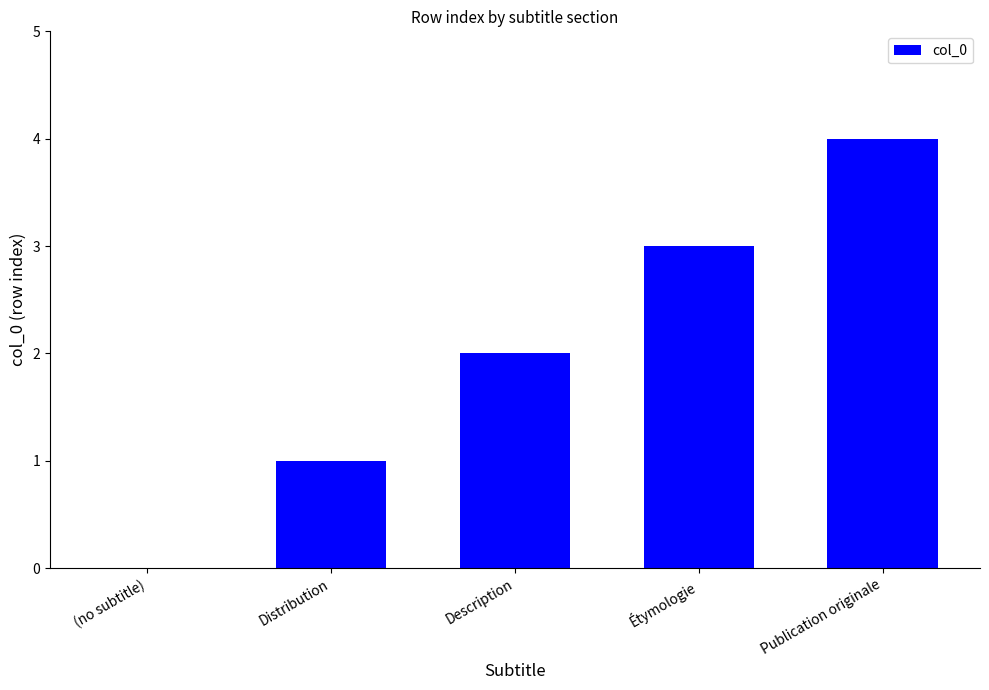

Is it true that the value at Publication originale is 4?

True